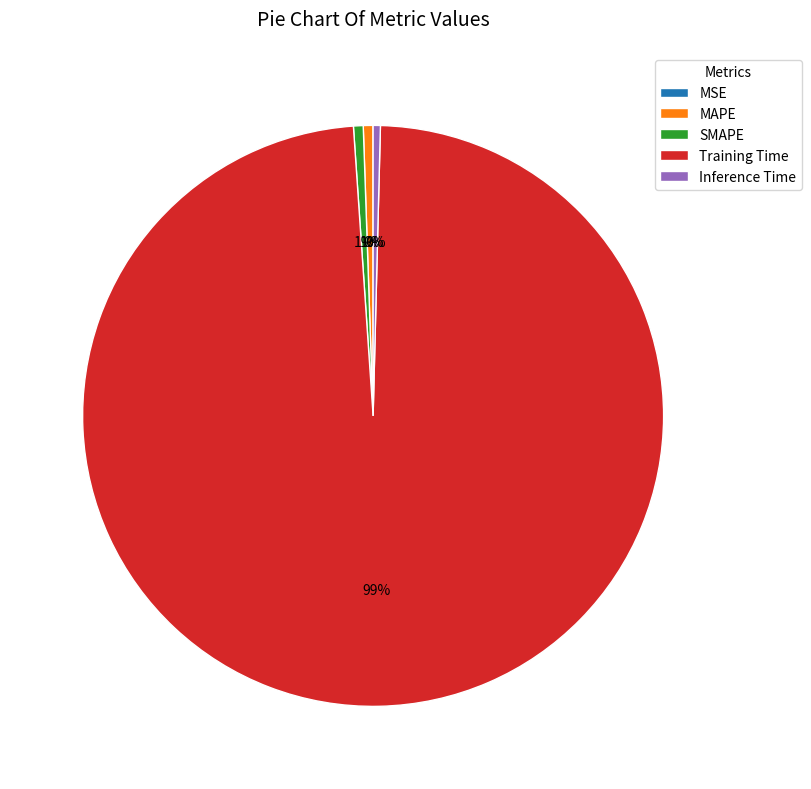

Is there a majority slice in this chart?

Yes